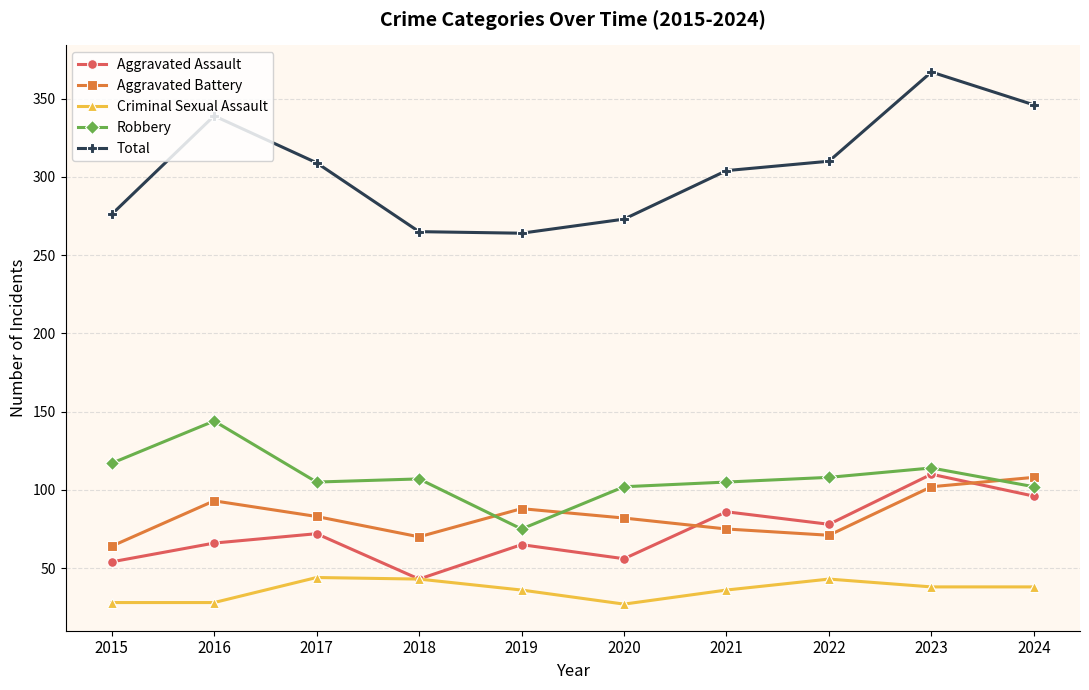

What is the value of the Aggravated Battery point at the 3rd from the left?

83